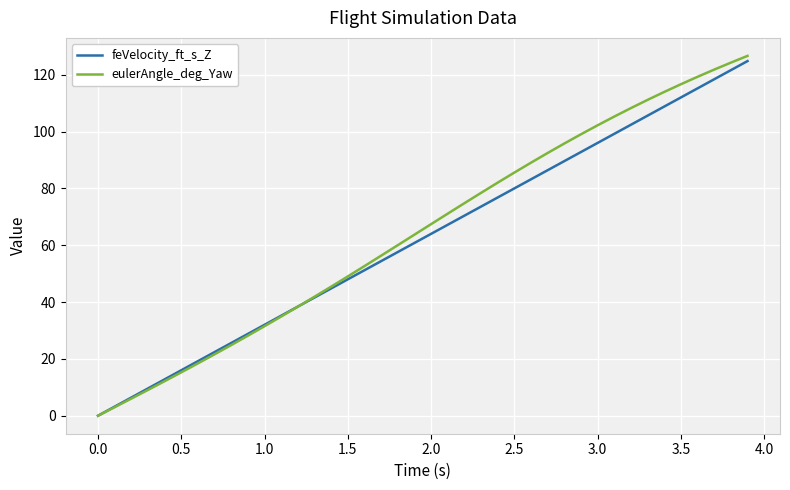

Which series has the largest range (max minus min)?

eulerAngle_deg_Yaw